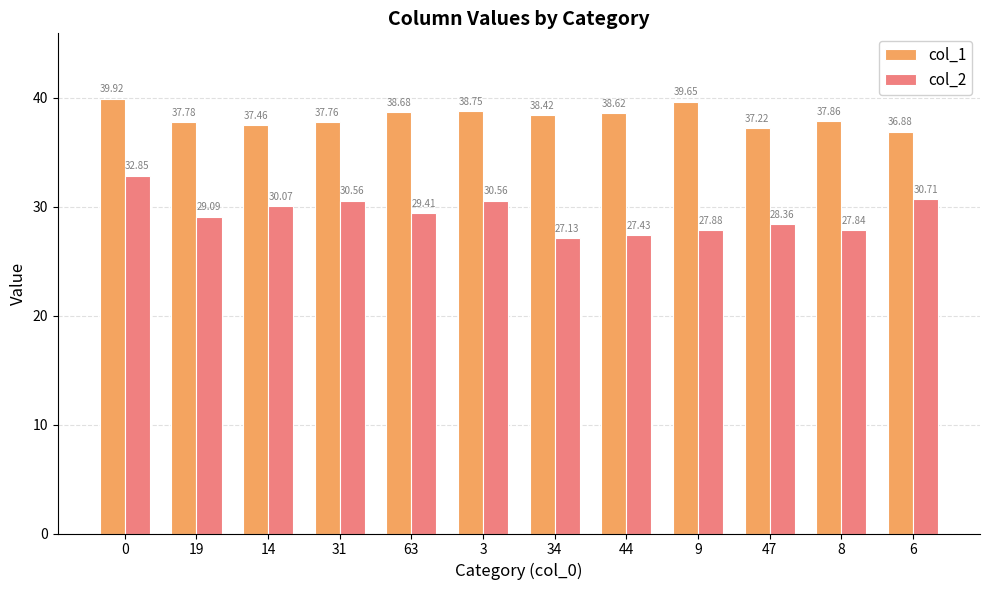

Is it true that col_1 equals 65.5 at 44?

False